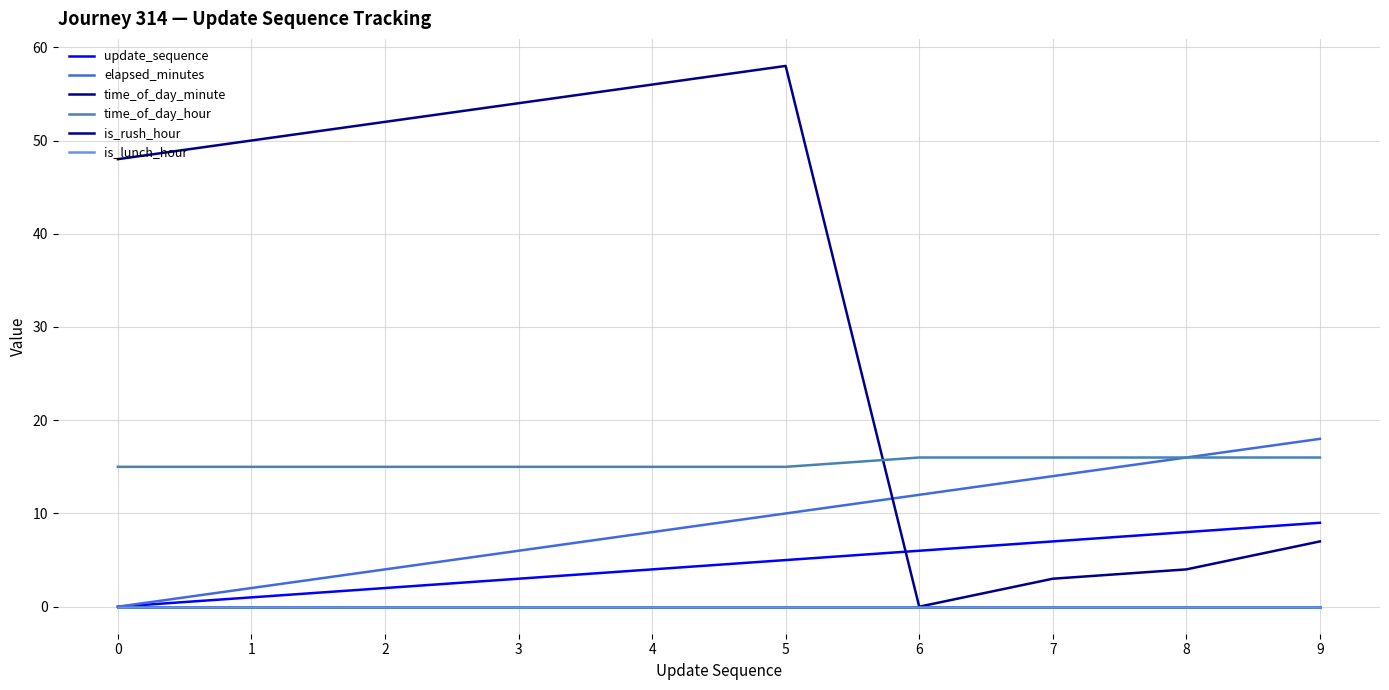

Does the chart display data point markers on the line(s)?

No